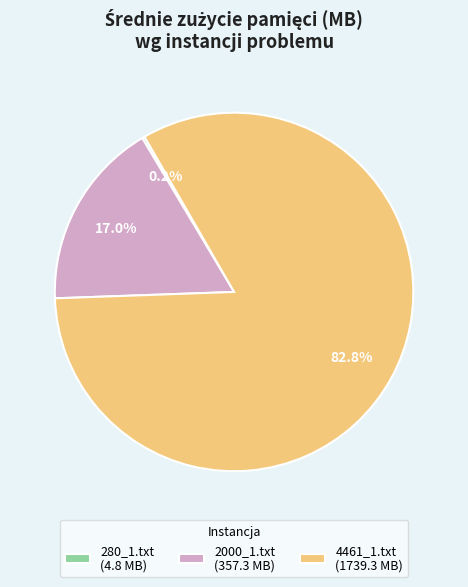

Which slice is the largest?

4461_1.txt (1739.3 MB)